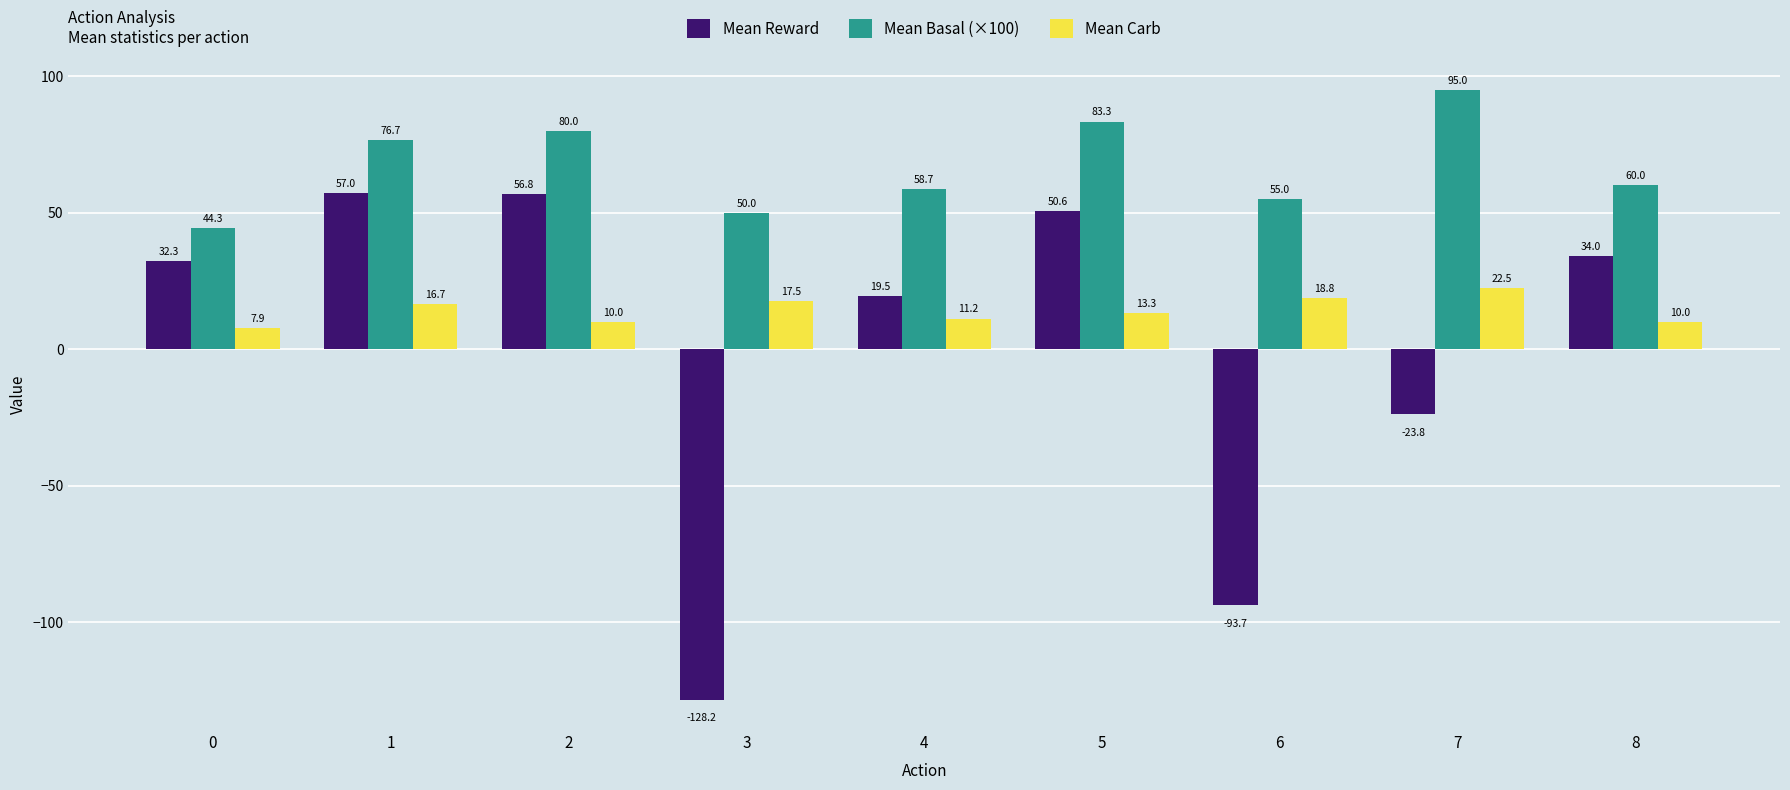

What is the difference between the second highest and second lowest values in the Mean Reward series?

150.5